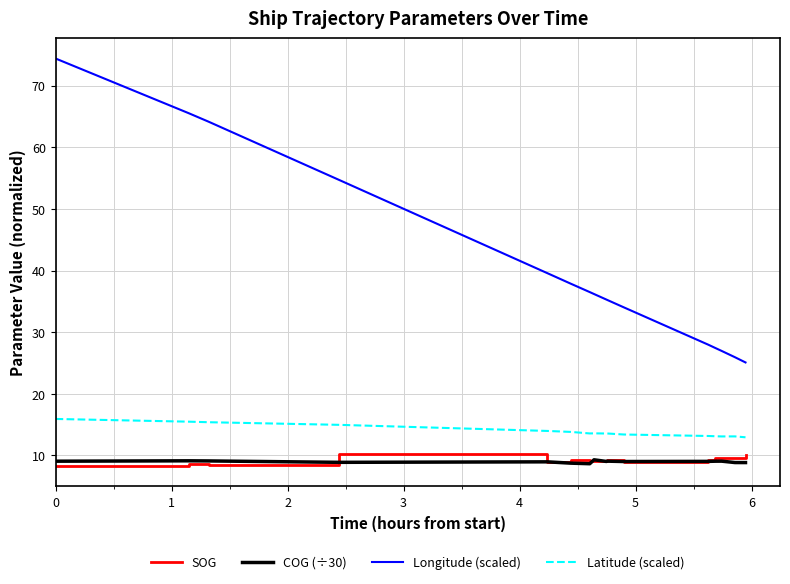

Which series has the largest range (max minus min)?

Longitude (scaled)